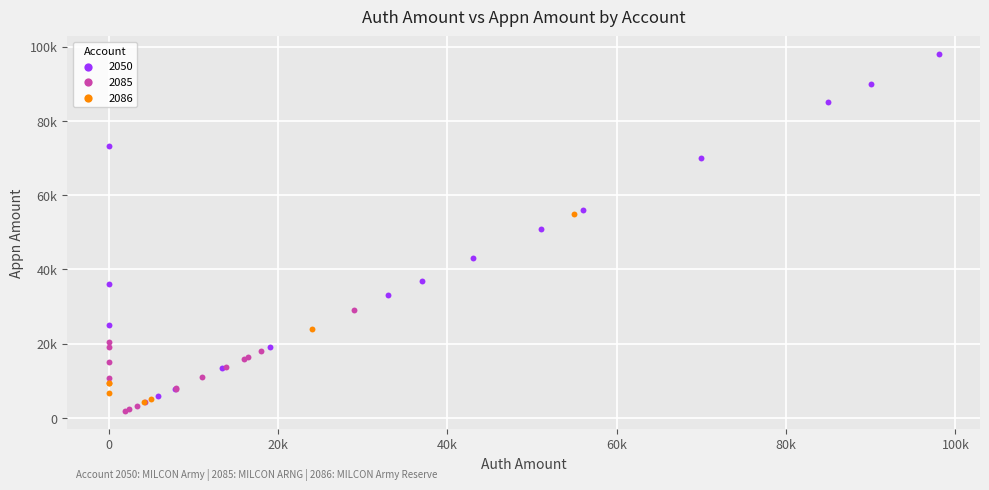

What are all the series names shown in the legend?

2050, 2085, 2086